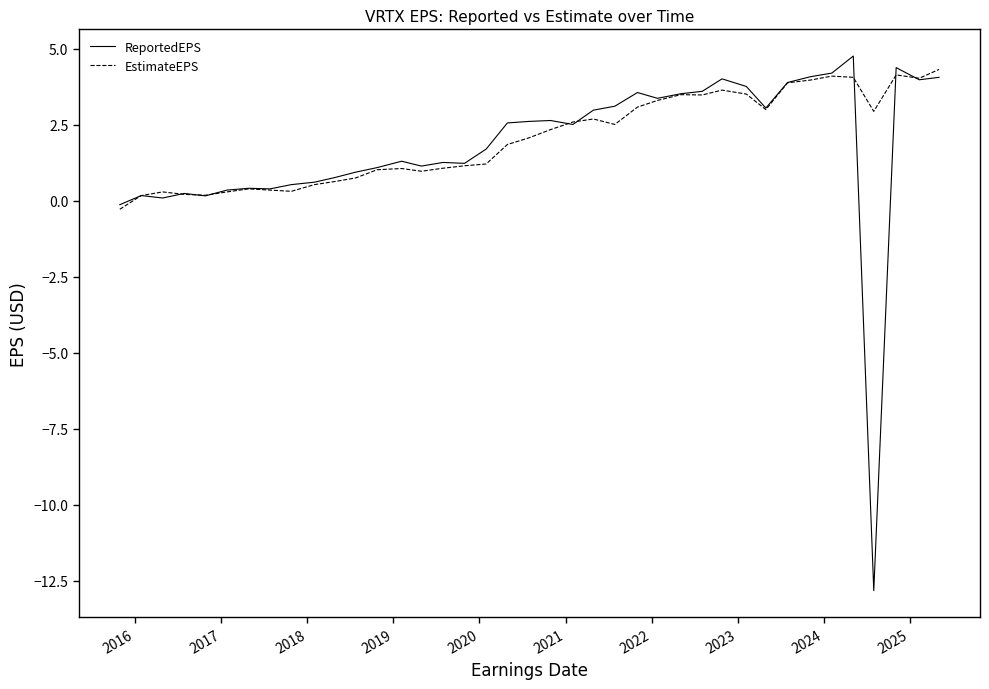

Which series has the widest spread of values?

ReportedEPS